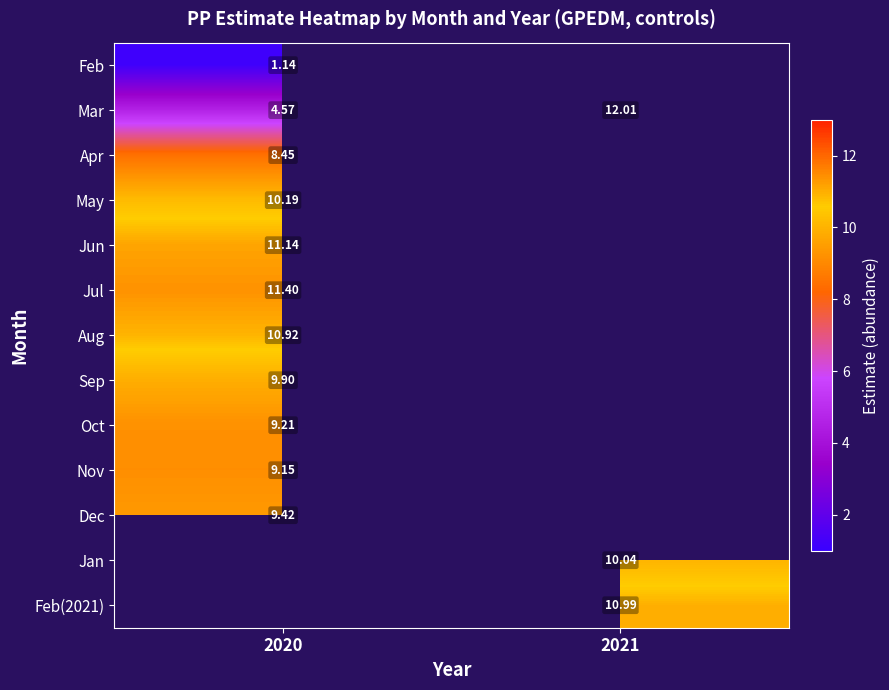

Is the value of Jun at 2020 greater than the value of Feb(2021) at 2021?

Yes